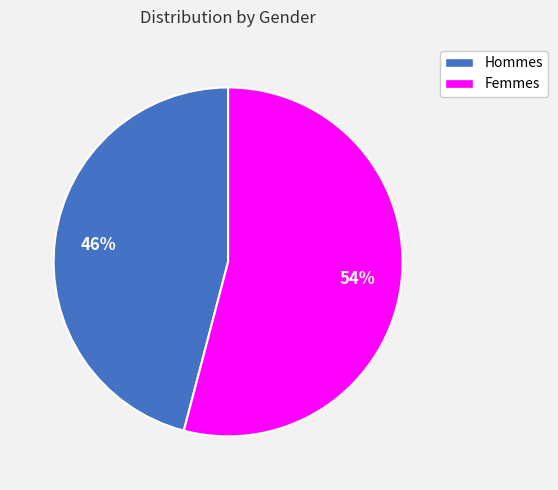

To the nearest percent, what is the difference between the largest and smallest slice percentages?

8%